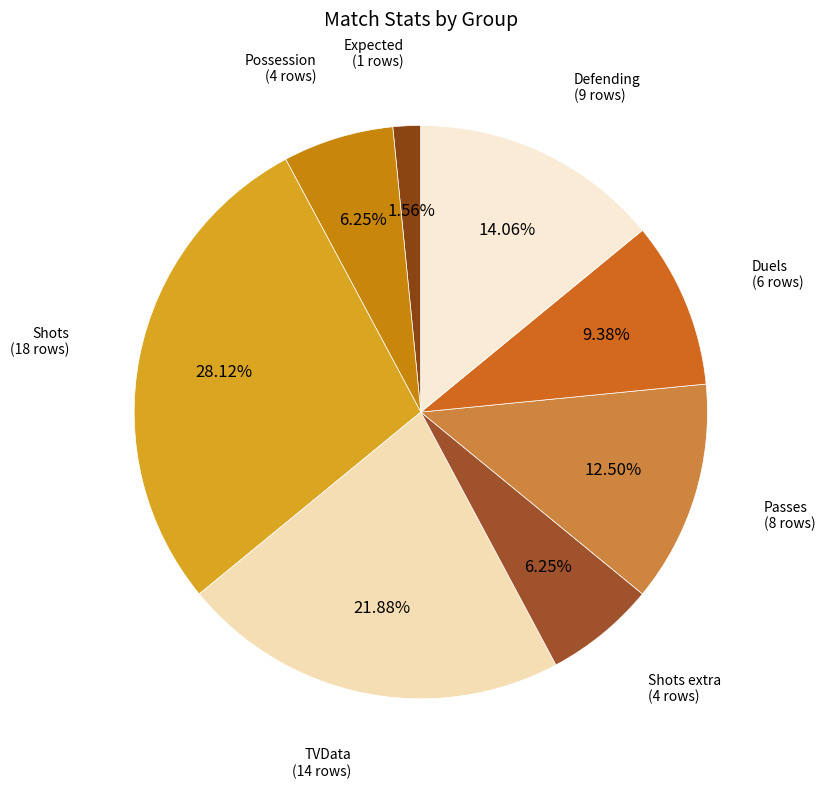

How many segments does this pie chart have?

8